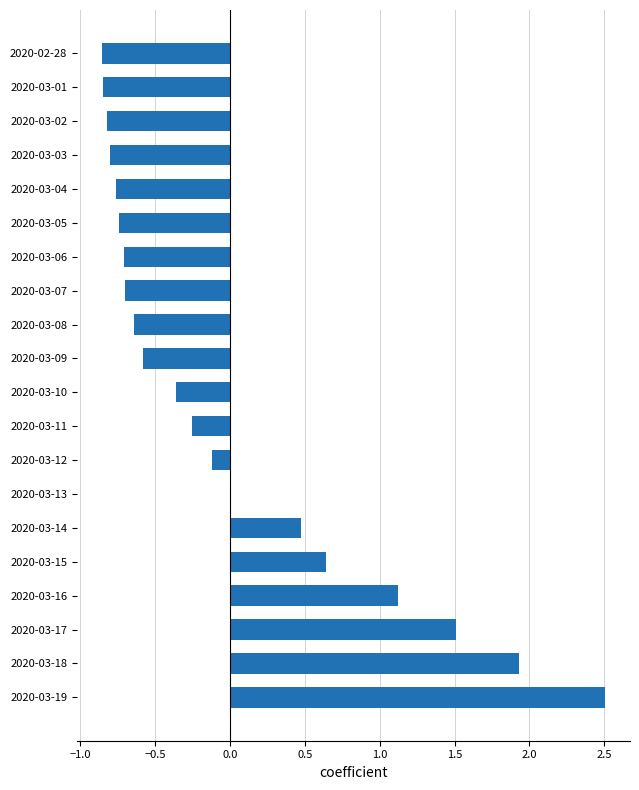

Which has a higher value, 2020-03-14 or 2020-03-03?

2020-03-14